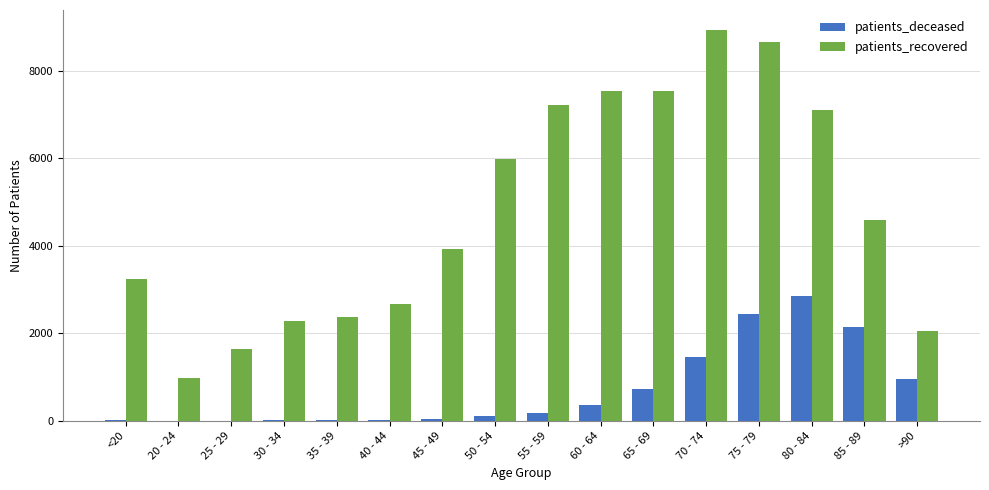

What is the greatest value displayed?

8938